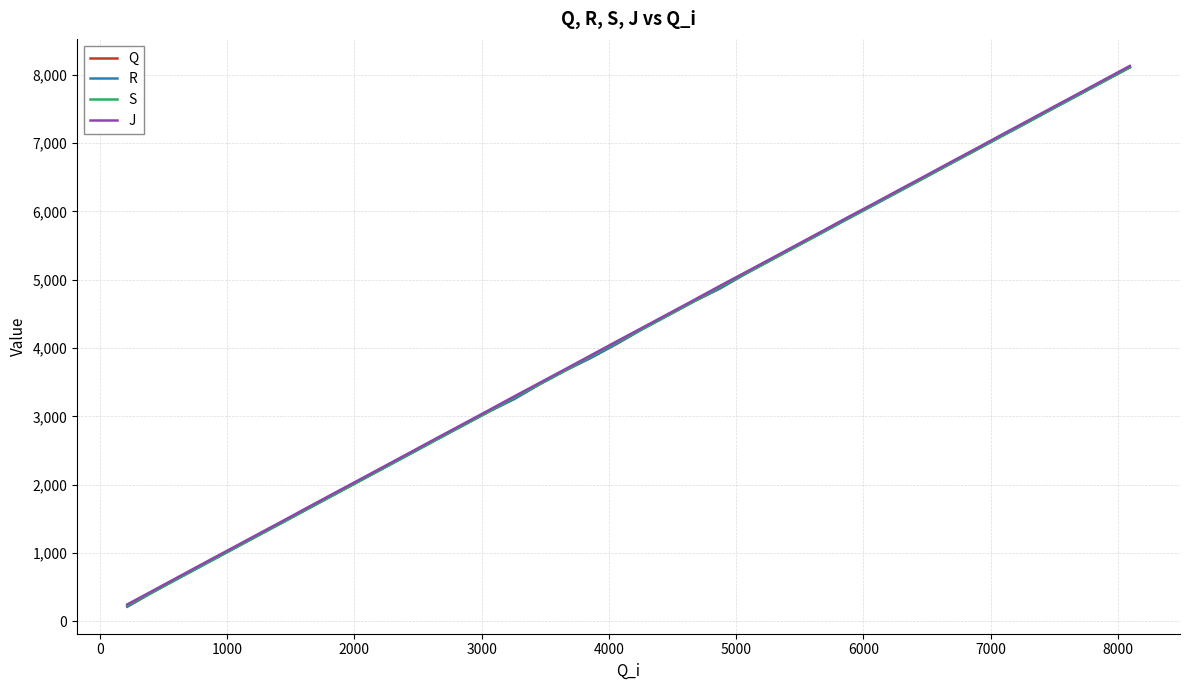

What is the smallest value displayed?

216